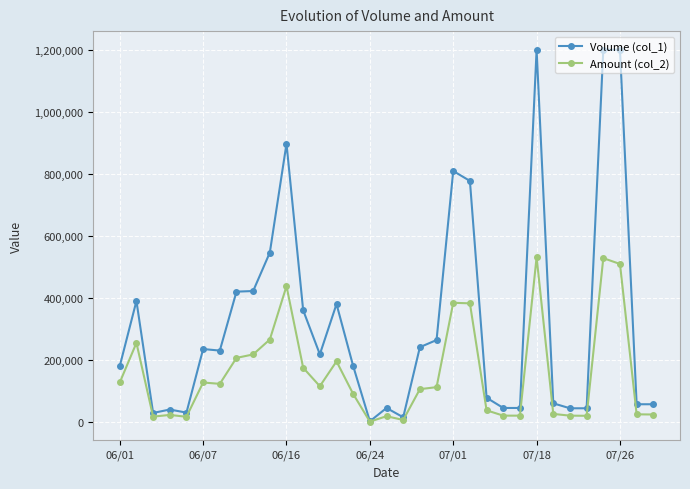

At how many categories does at least one series exceed 795443?

5